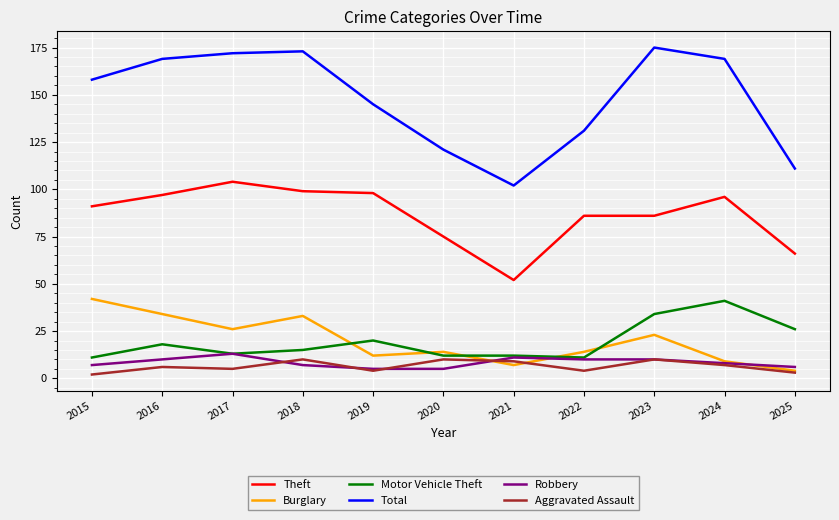

Read the Robbery value at 2018.

7